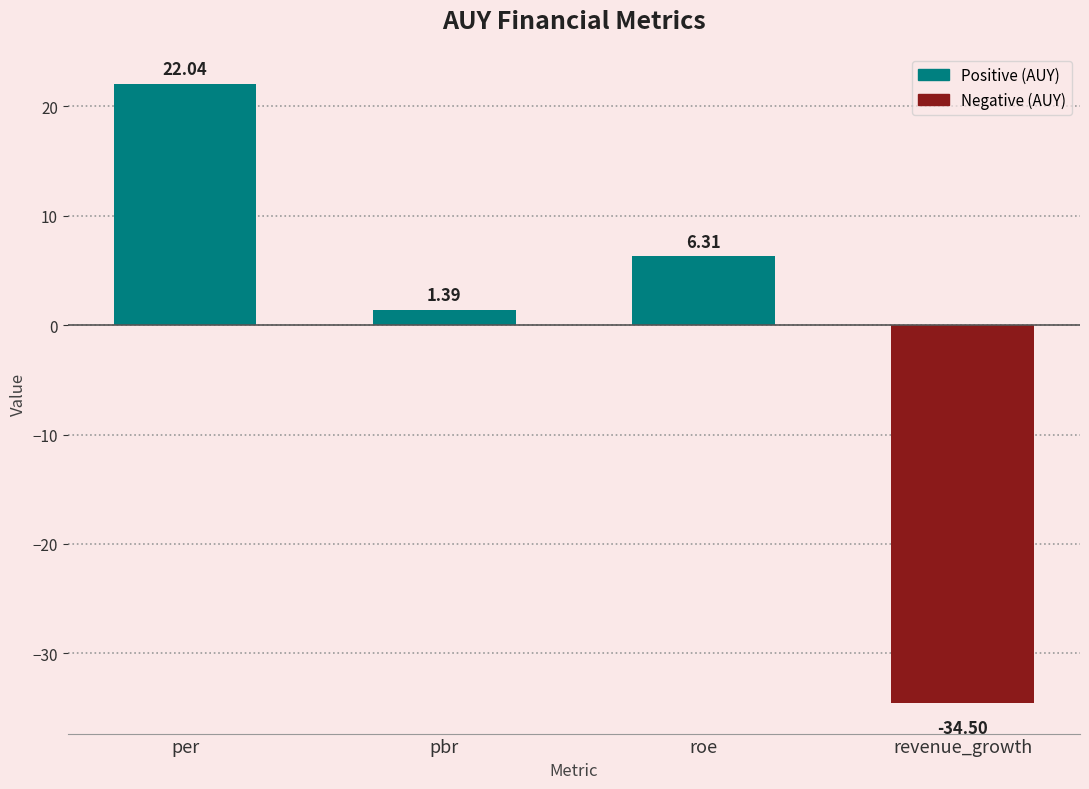

What is the approximate value at per?

22.0